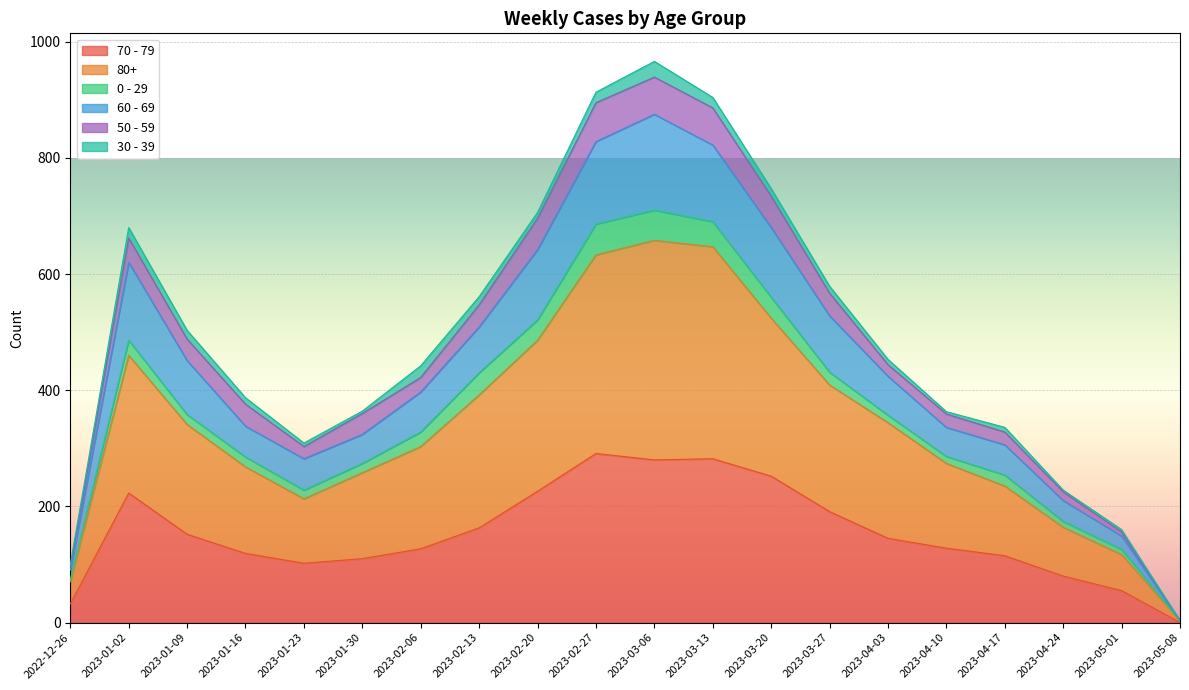

Which category has the lowest value in the 70 - 79 series?

2023-05-08